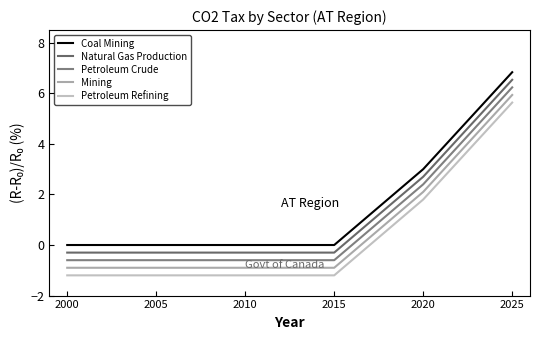

List the series in order of their overall mean, lowest first.

Petroleum Refining, Mining, Petroleum Crude, Natural Gas Production, Coal Mining